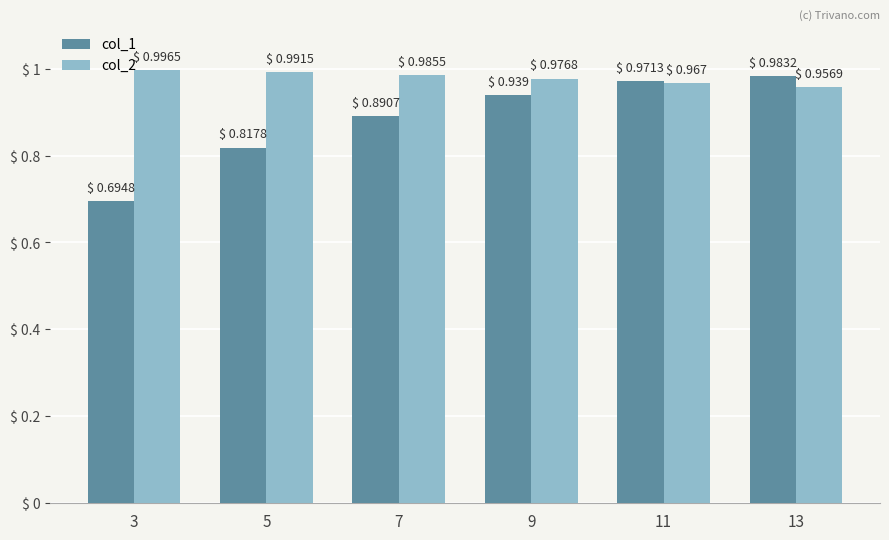

What is the difference between the highest and lowest values at 5?

0.2